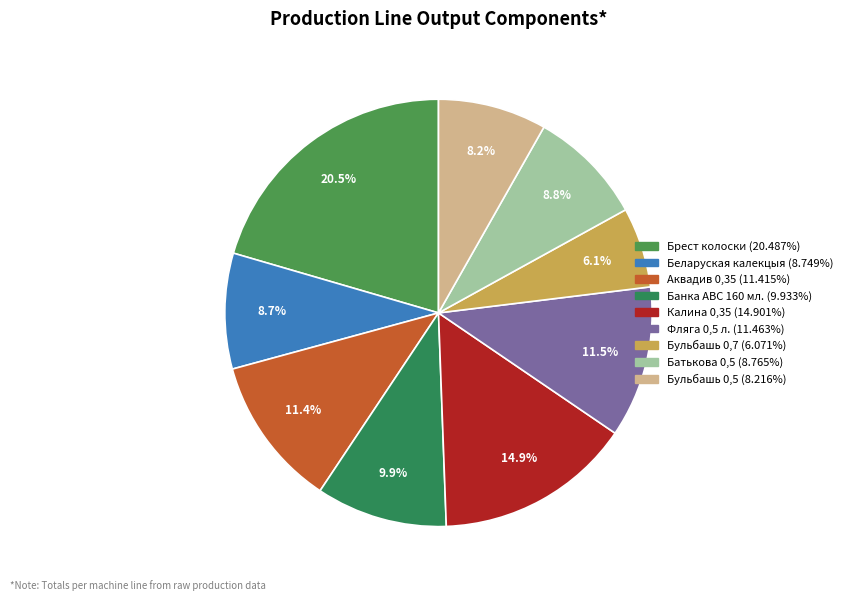

How many segments does this pie chart have?

9